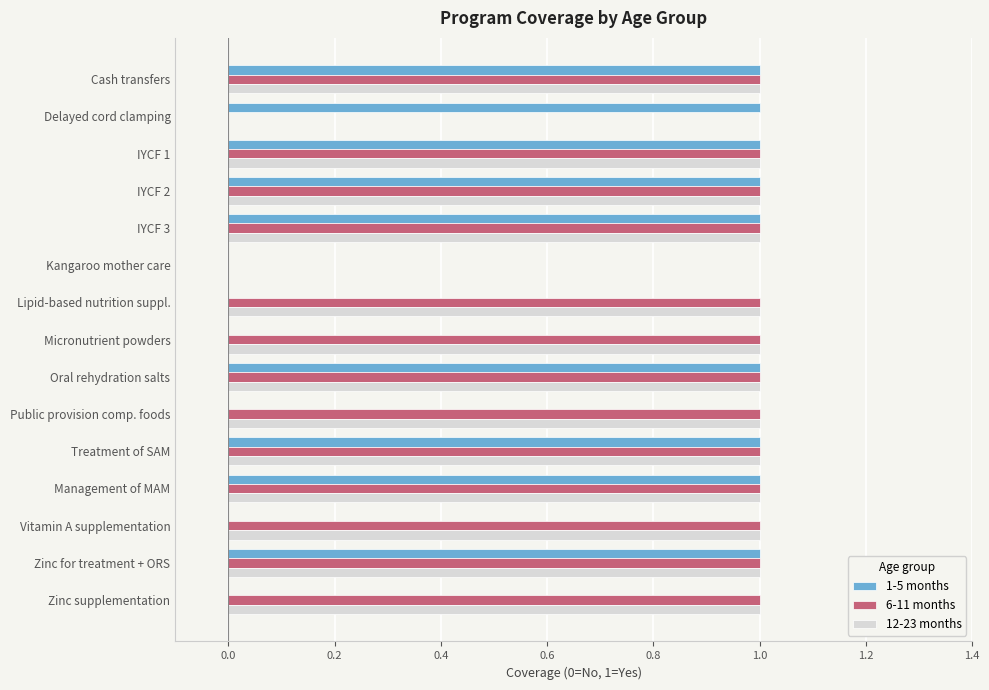

How many series are shown in this chart?

3